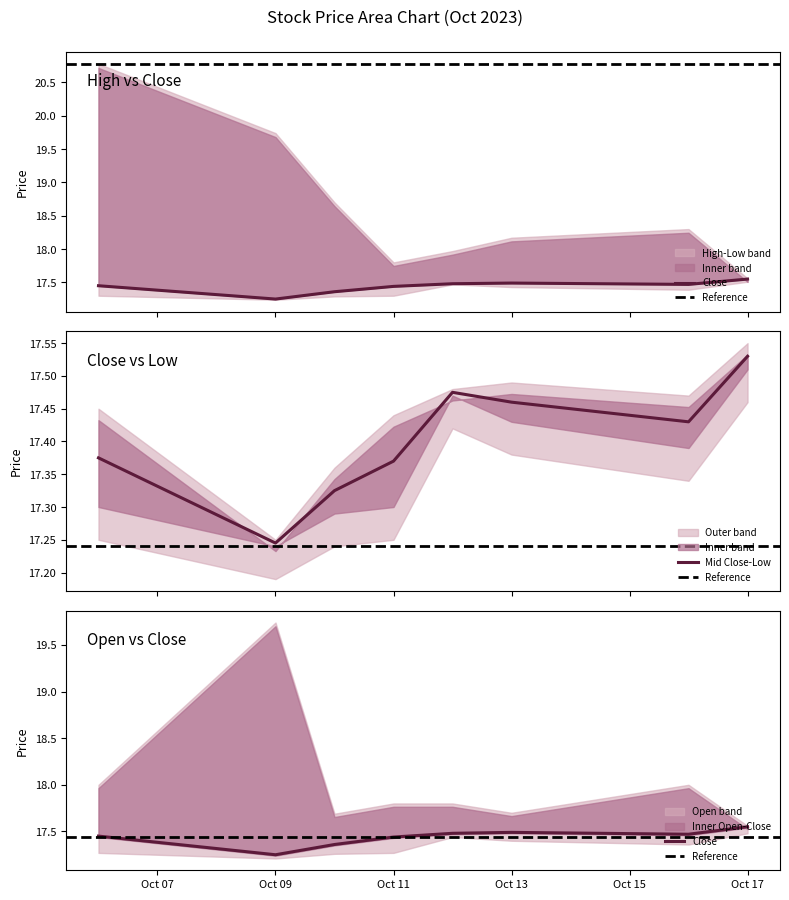

Reading left to right, extract all data points from this chart.

High: 20.8	19.7	18.7	17.8	18.0	18.2	18.3	17.6
Close: 17.5	17.2	17.4	17.4	17.5	17.5	17.5	17.5
Low: 17.3	17.2	17.3	17.3	17.5	17.4	17.4	17.5
Open: 18.0	19.7	17.7	17.8	17.8	17.7	18.0	17.6